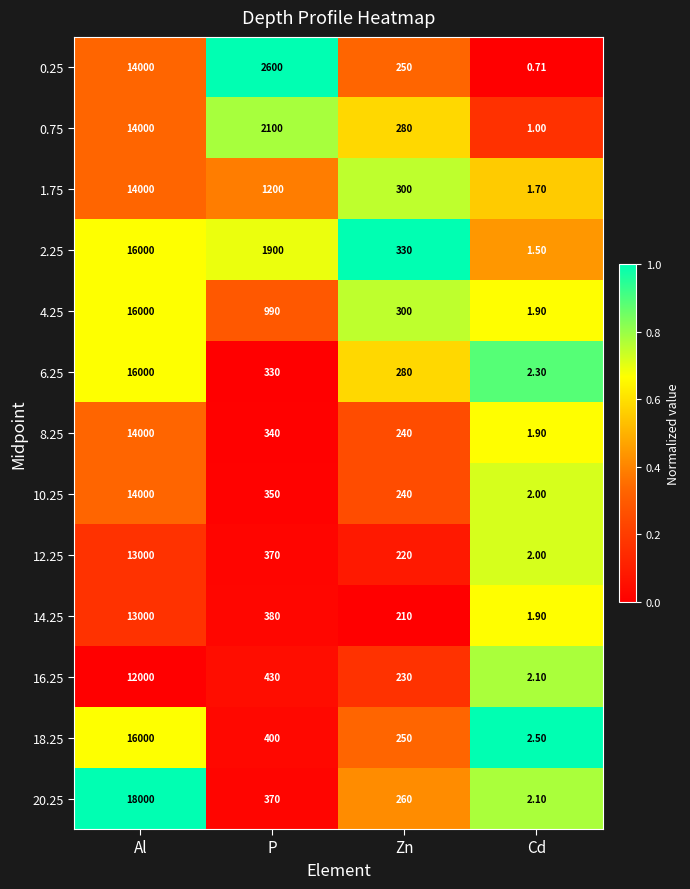

Count the number of categories in the chart.

4